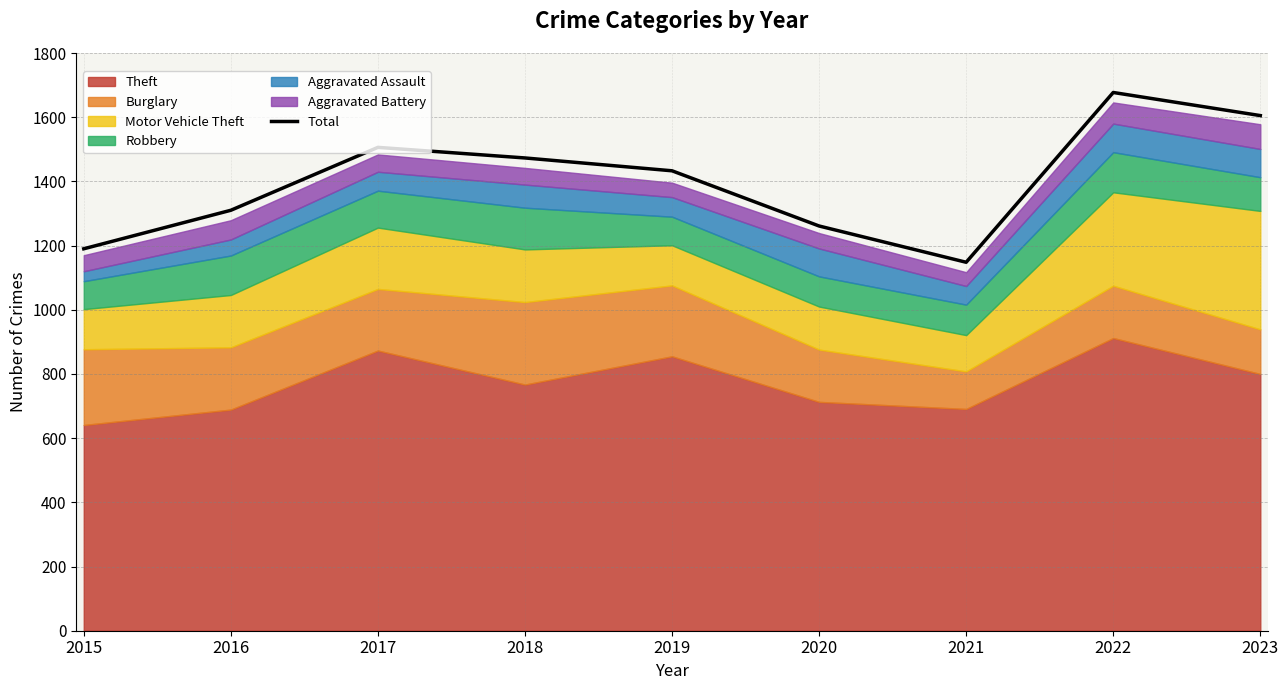

Count the number of values greater than 1433.

4